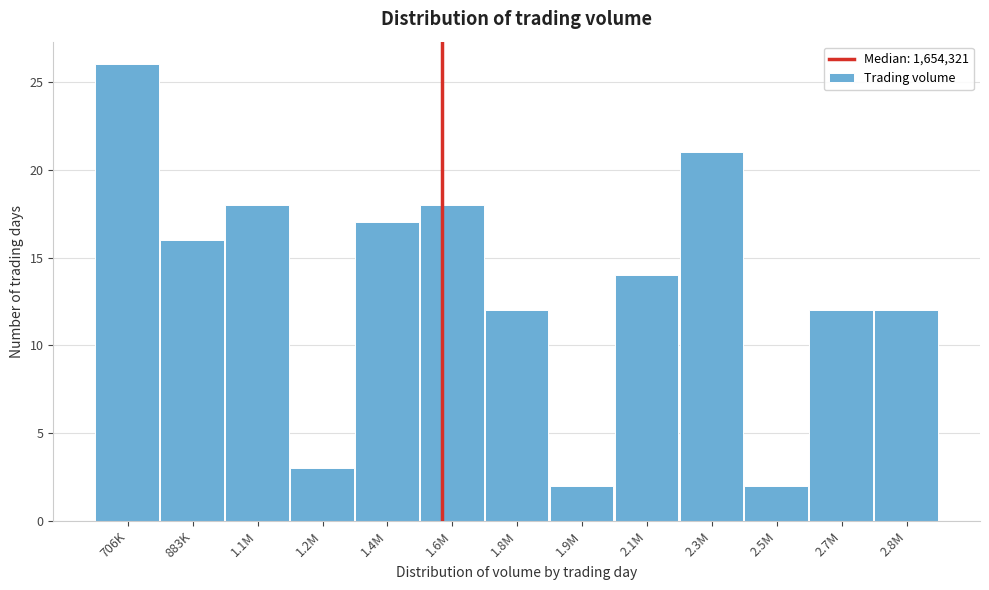

Reading right to left, extract all data points from this chart.

2.8M=12	2.7M=12	2.5M=2	2.3M=21	2.1M=14	1.9M=2	1.8M=12	1.6M=18	1.4M=17	1.2M=3	1.1M=18	883K=16	706K=26